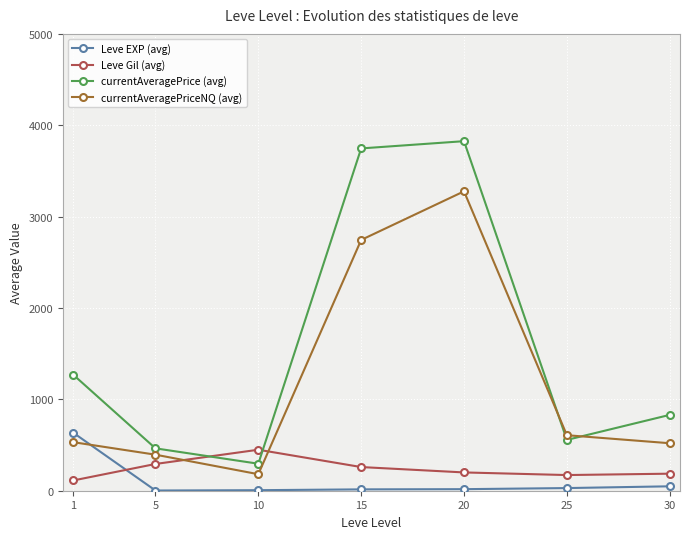

What is the minimum value shown in the chart?

2.3